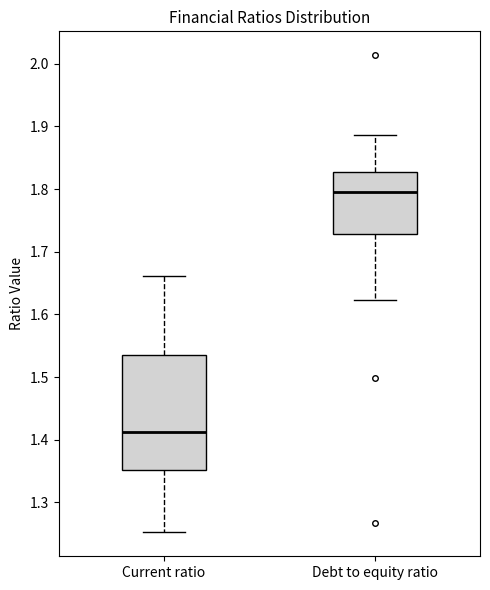

Reading left to right, read every box against the y-axis: the position of its median line, the range the box covers, and the ends of its whiskers. The values are not printed on the chart, so give them approximately, as read against the axis.

Current ratio: median 1.41, box 1.35 to 1.54, whiskers 1.25 to 1.66
Debt to equity ratio: median 1.80, box 1.73 to 1.83, whiskers 1.62 to 1.89